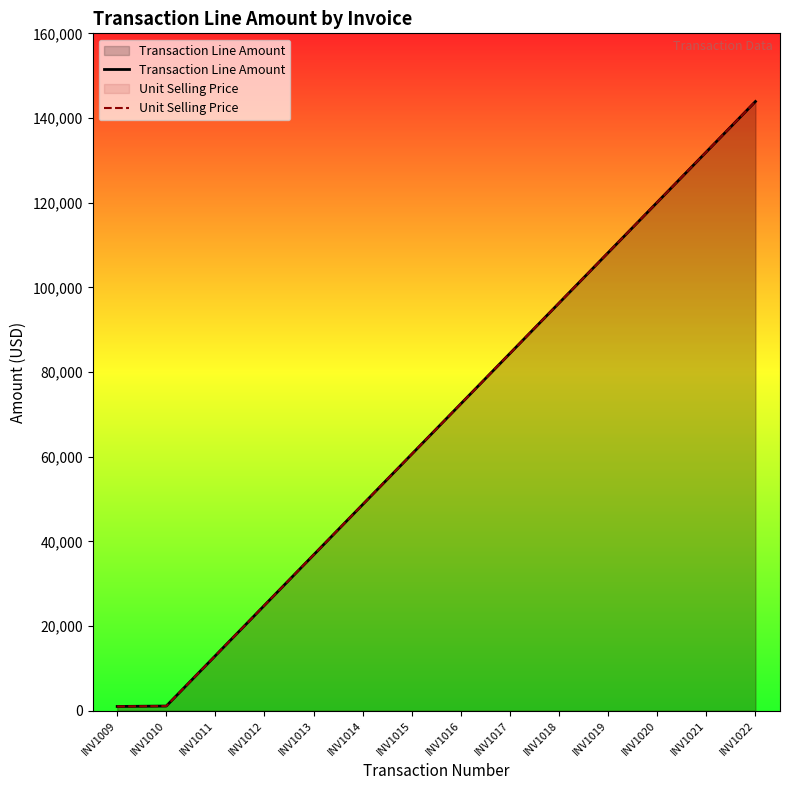

Where does the Unit Selling Price series first go above 72500?

INV1017